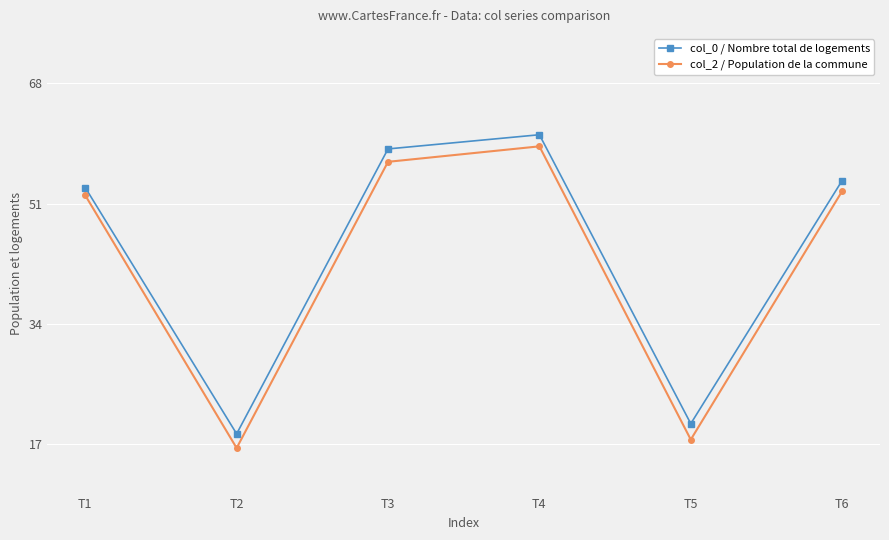

Between T2 and T5, which series saw the biggest shift?

col_0 / Nombre total de logements